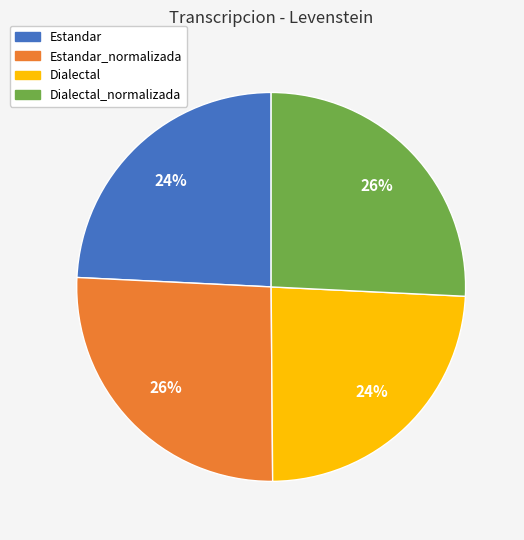

To the nearest percent, what percentage of the pie is Estandar?

24%